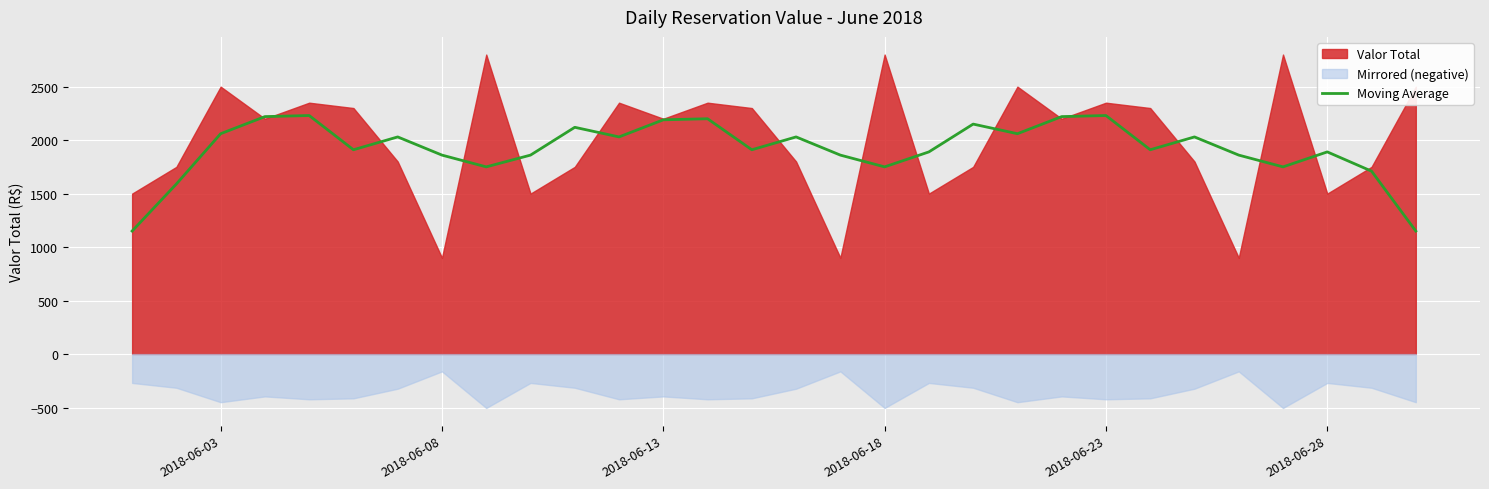

How many data points does each series have?

30